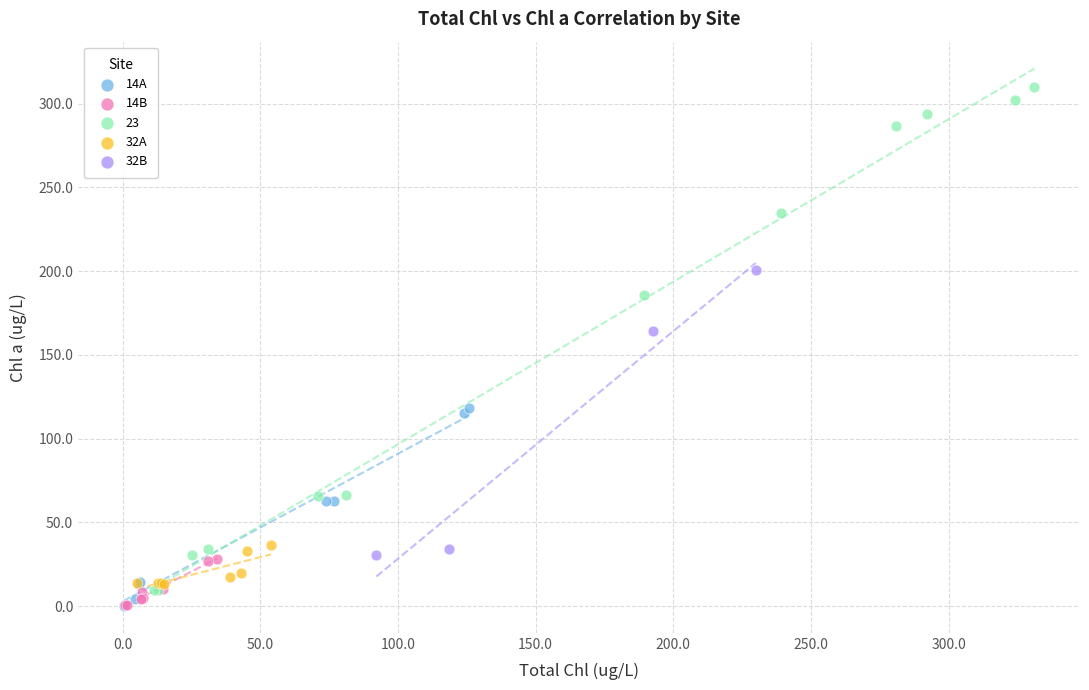

What are all the series names shown in the legend?

14A, 14B, 23, 32A, 32B